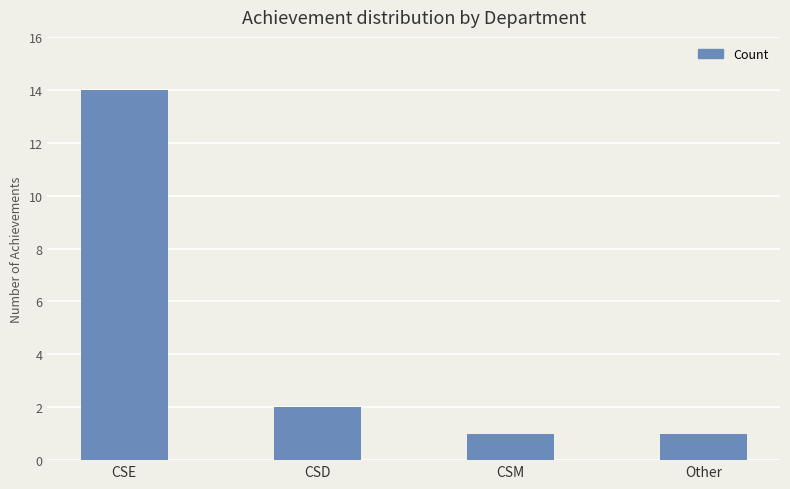

At which label is the value closest to 7?

CSD